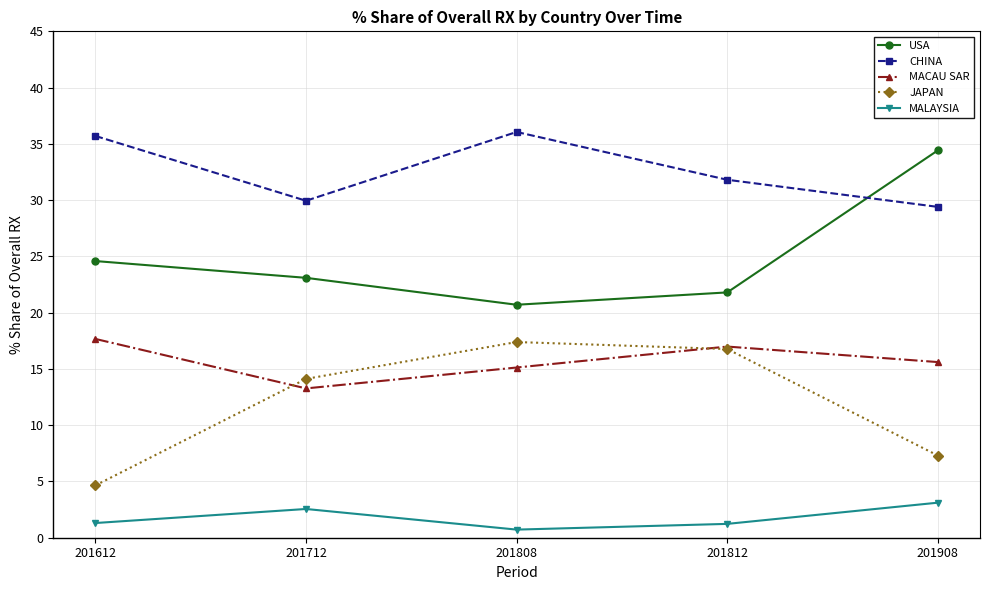

True or false: JAPAN and USA intersect in this chart.

False